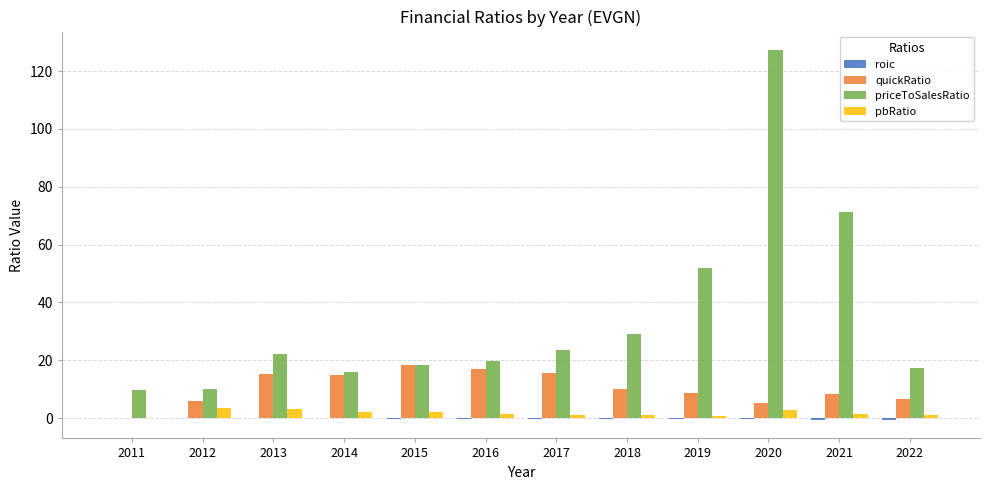

True or false: pbRatio has a value of 0.8 at 2019.

True